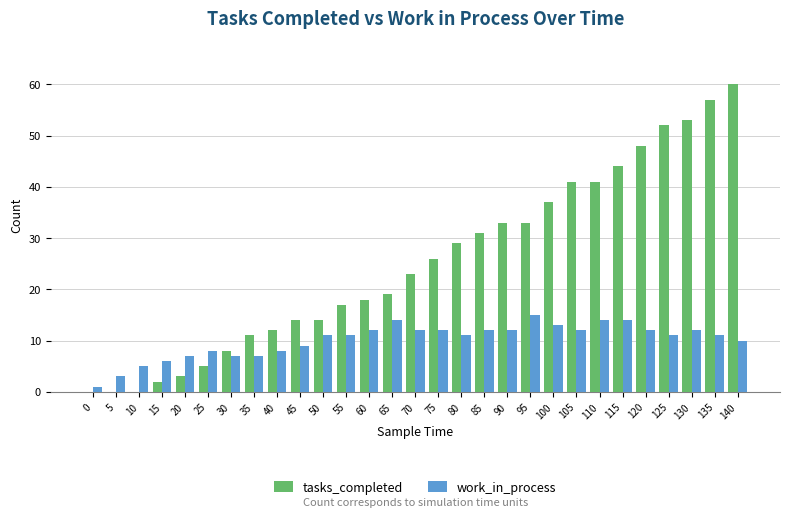

Reading right to left, what are all the values shown in this chart?

tasks_completed: 60	57	53	52	48	44	41	41	37	33	33	31	29	26	23	19	18	17	14	14	12	11	8	5	3	2	0	0	0
work_in_process: 10	11	12	11	12	14	14	12	13	15	12	12	11	12	12	14	12	11	11	9	8	7	7	8	7	6	5	3	1